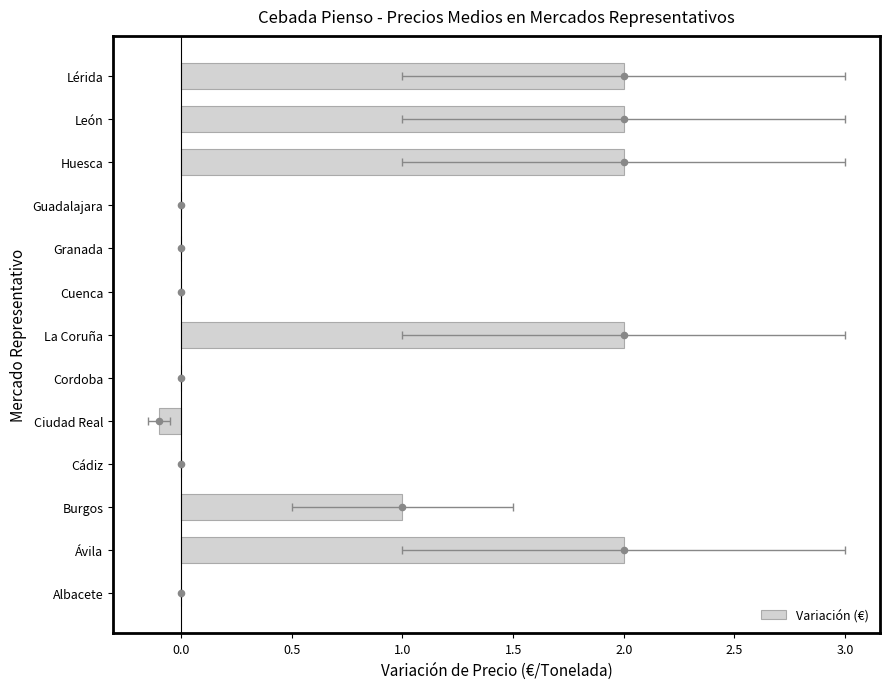

What is the change in value from Cuenca to Lérida?

+2.0